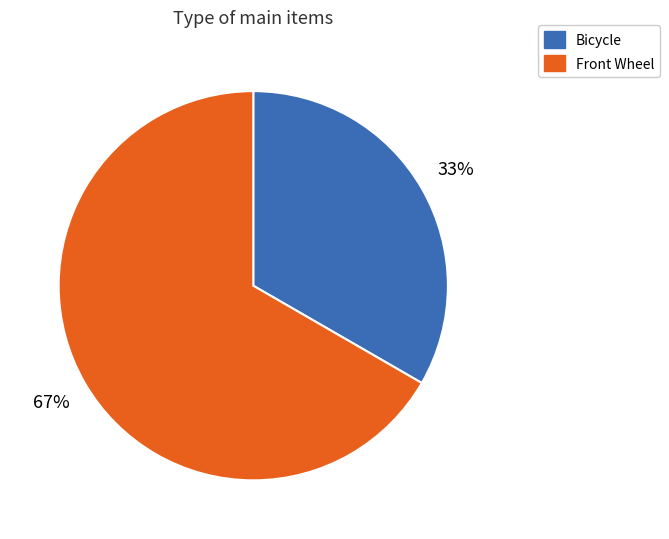

To the nearest percent, what portion does Bicycle represent?

33%